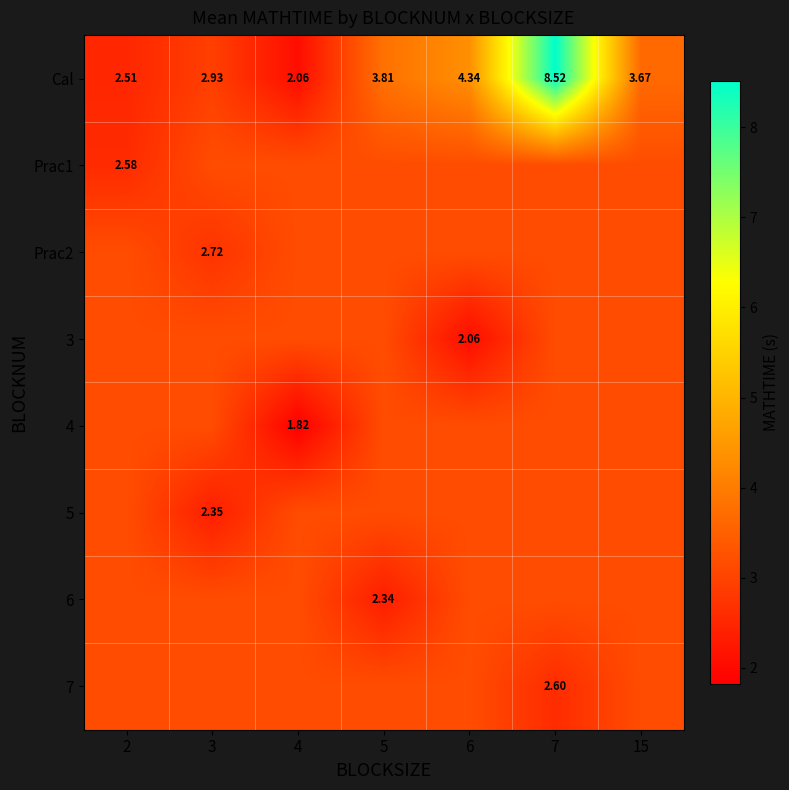

What is the highest value of the Cal series?

8.5